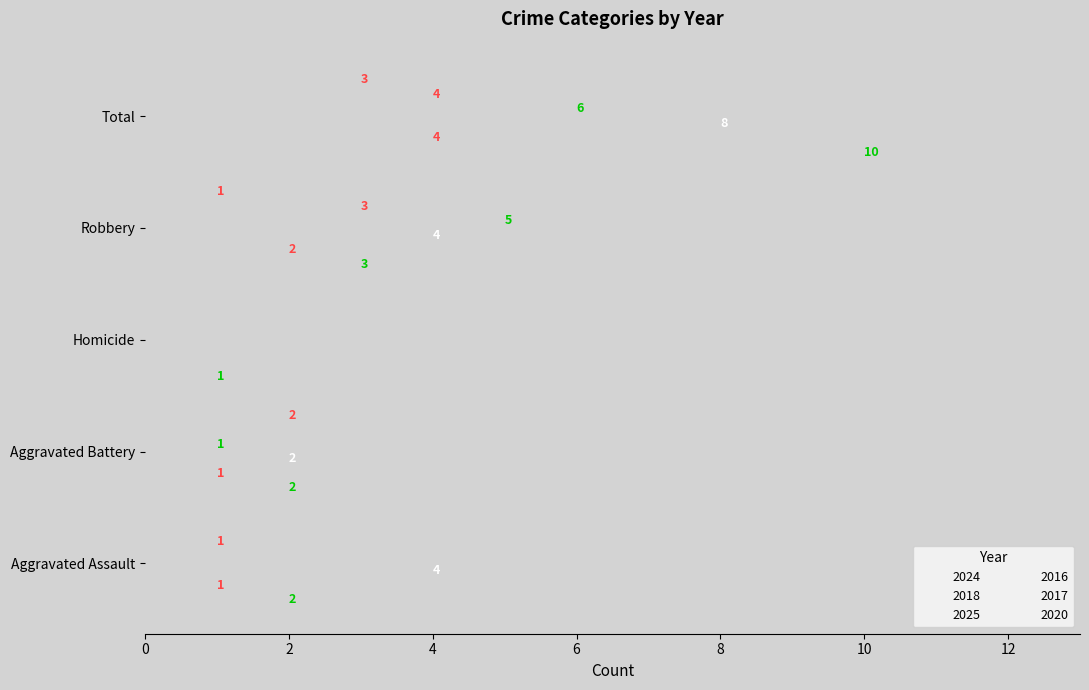

What is the spread (max minus min) of values at Homicide?

1